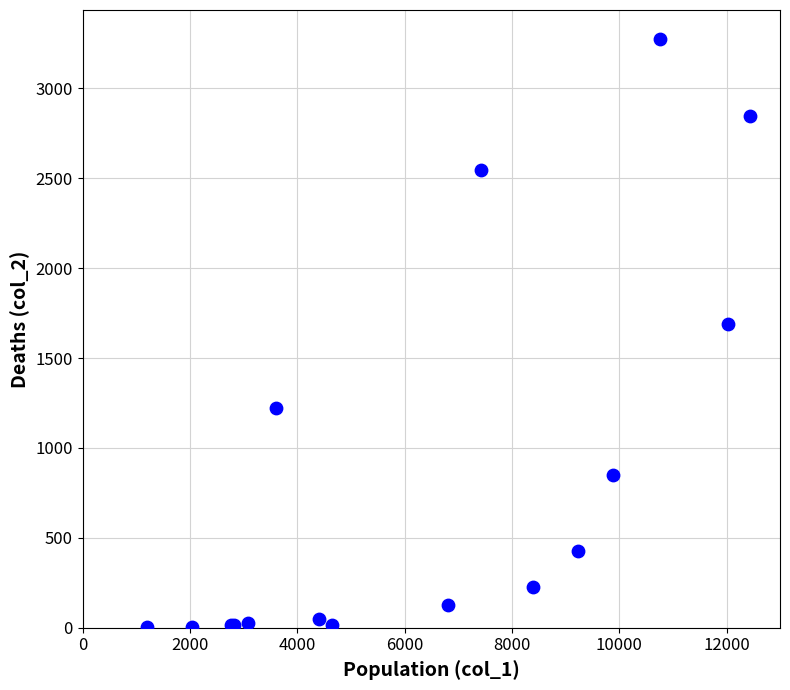

What Y value in the scatter plot is closest to 1638?

1690